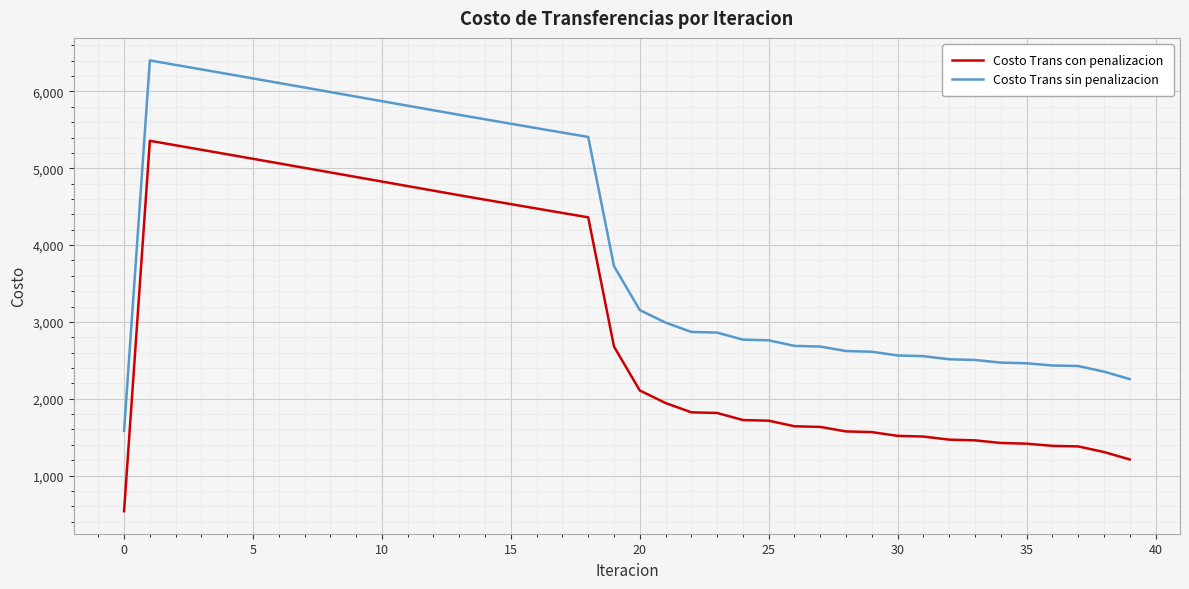

True or false: Costo Trans sin penalizacion and Costo Trans con penalizacion intersect in this chart.

False